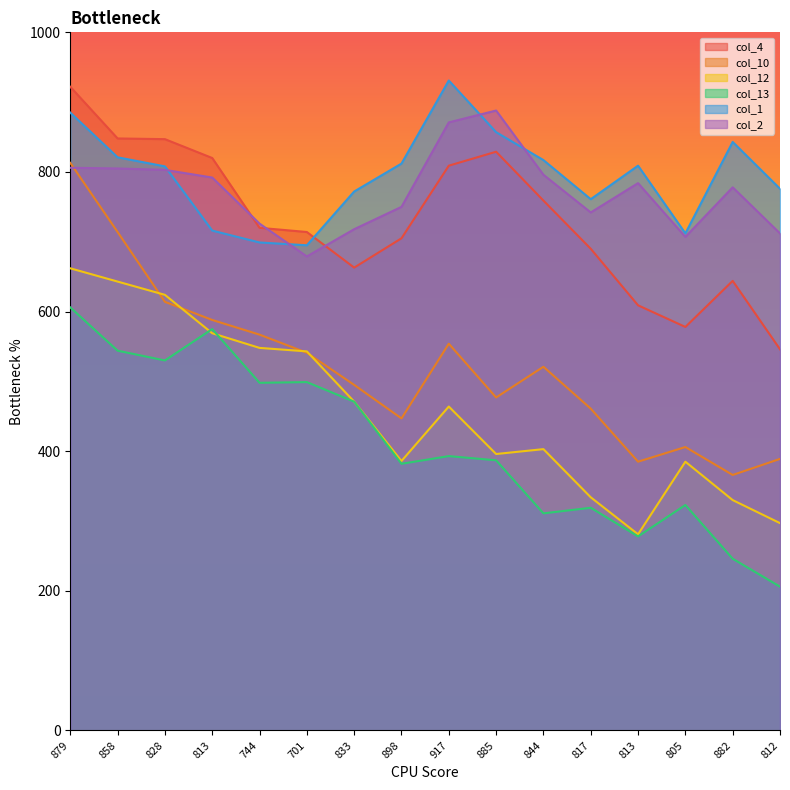

Does the chart have visible grid lines?

No